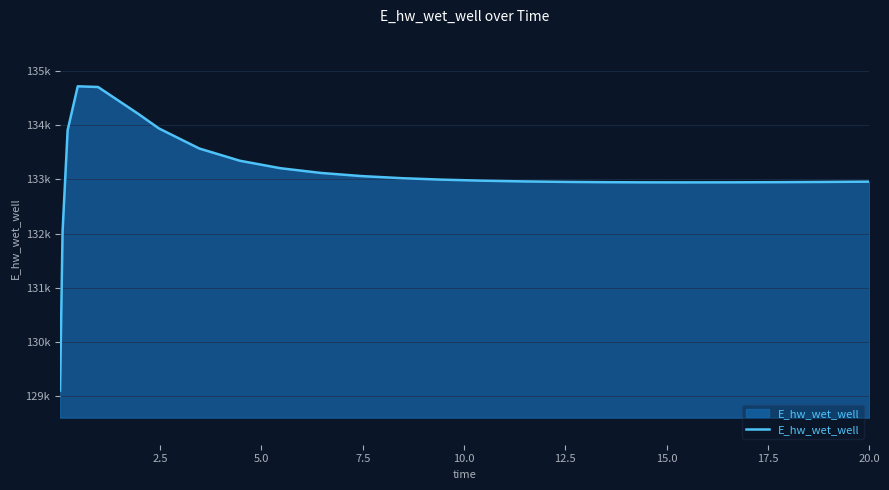

Does the chart display data point markers on the line(s)?

No